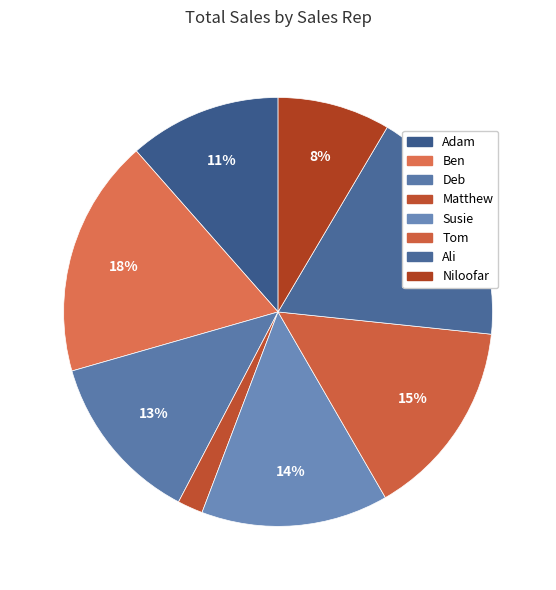

How many segments does this pie chart have?

8